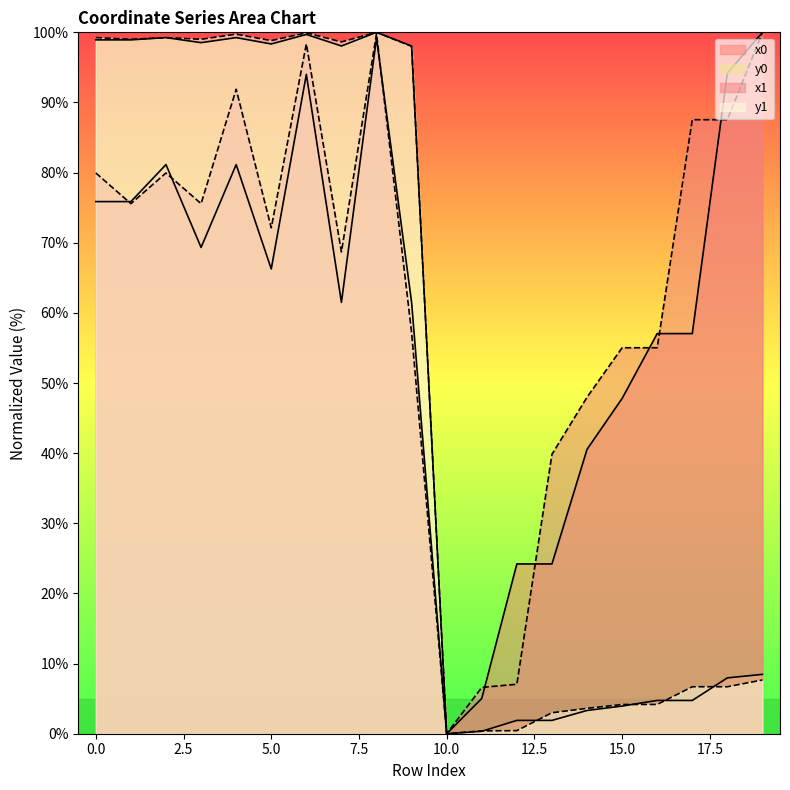

How many interior local peaks does the x0 series have?

4